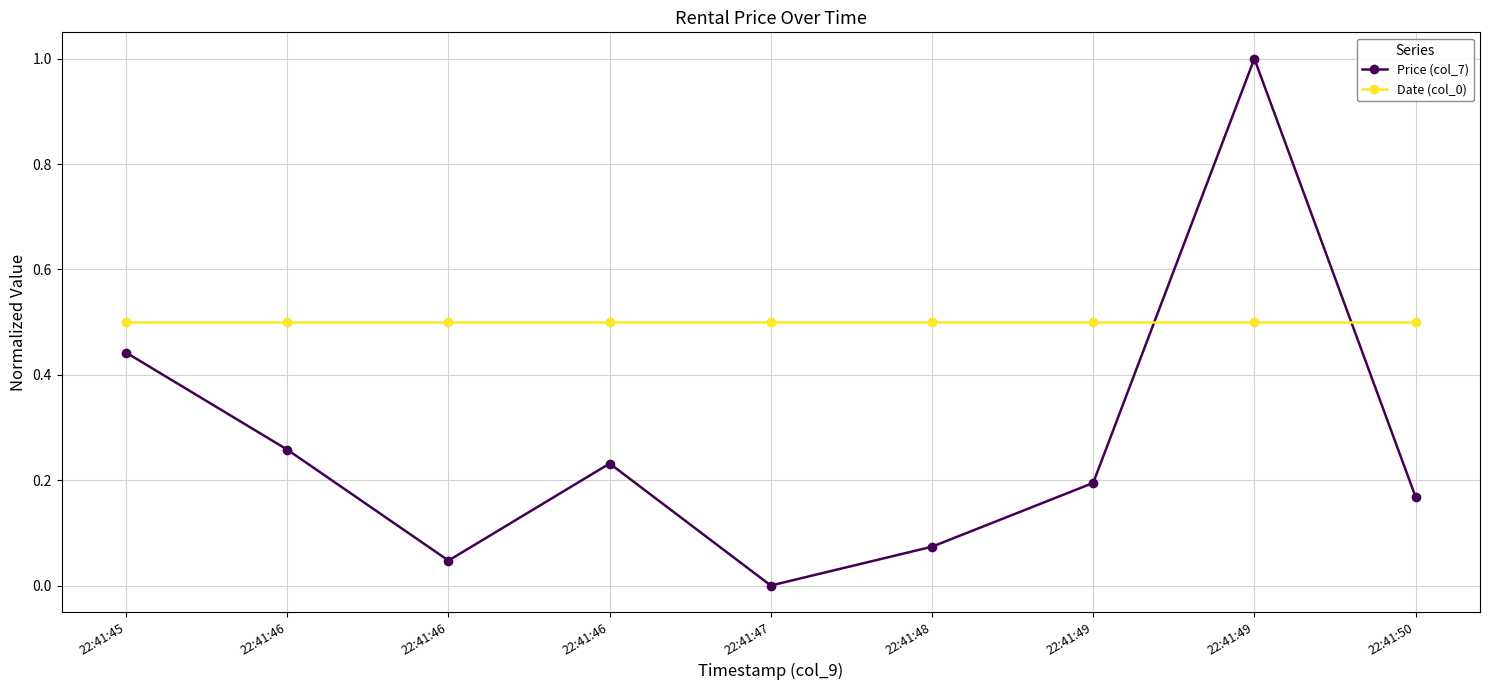

Is the value of Date (col_0) at 22:41:49 greater than the value of Price (col_7) at 22:41:45?

Yes